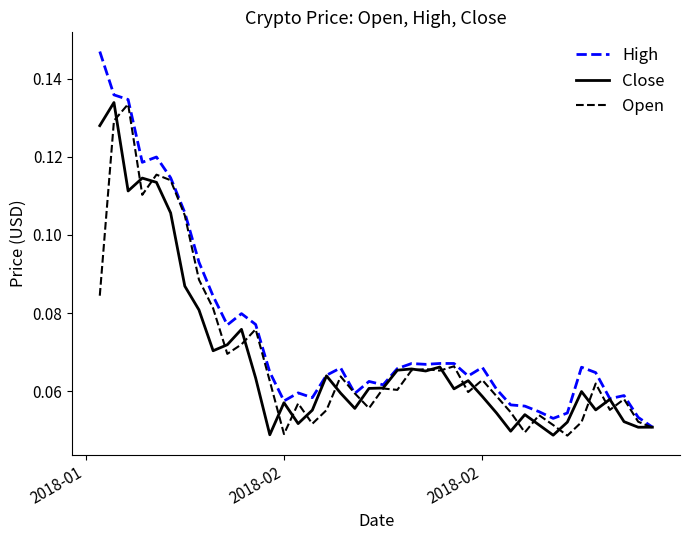

True or false: Open has more than 1 points higher than both neighbors.

True